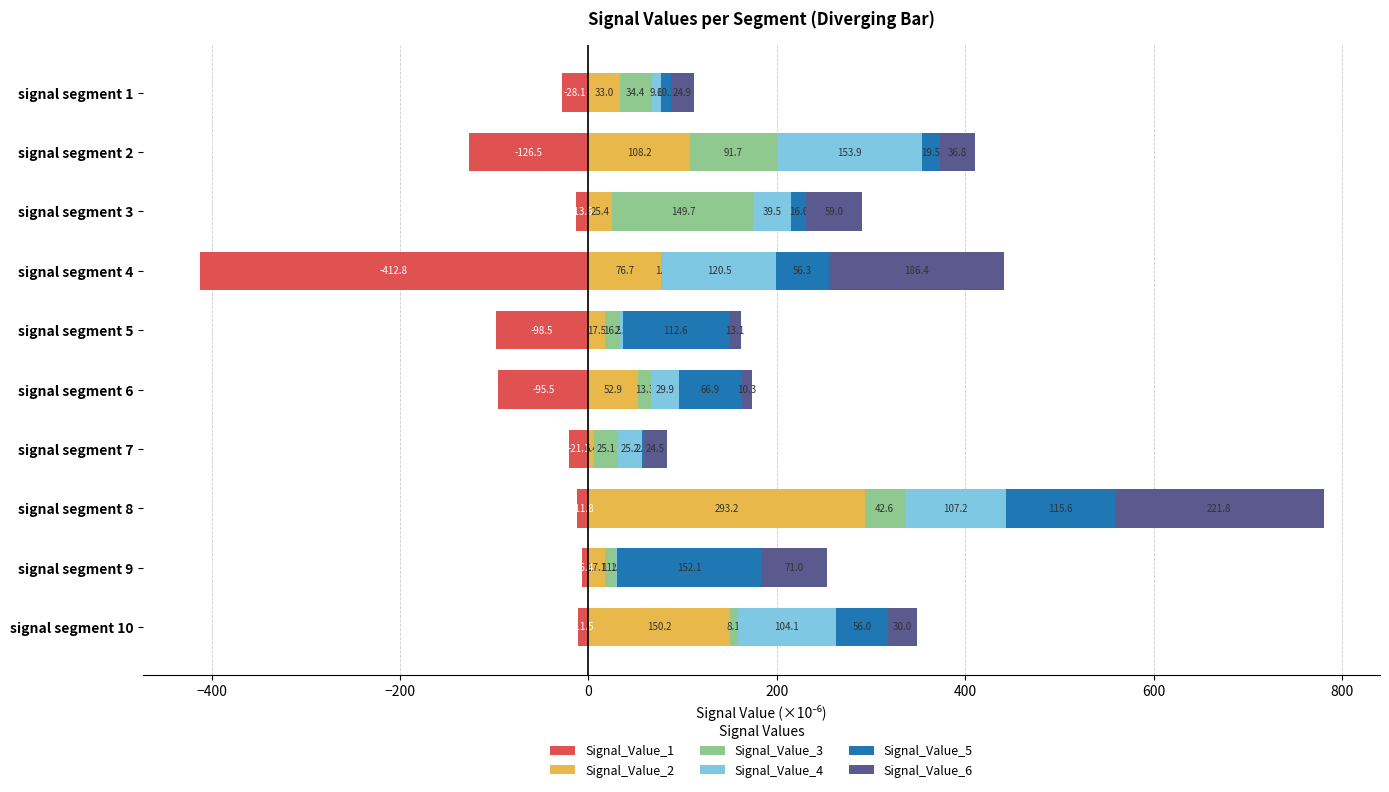

How many bars are there in total?

60